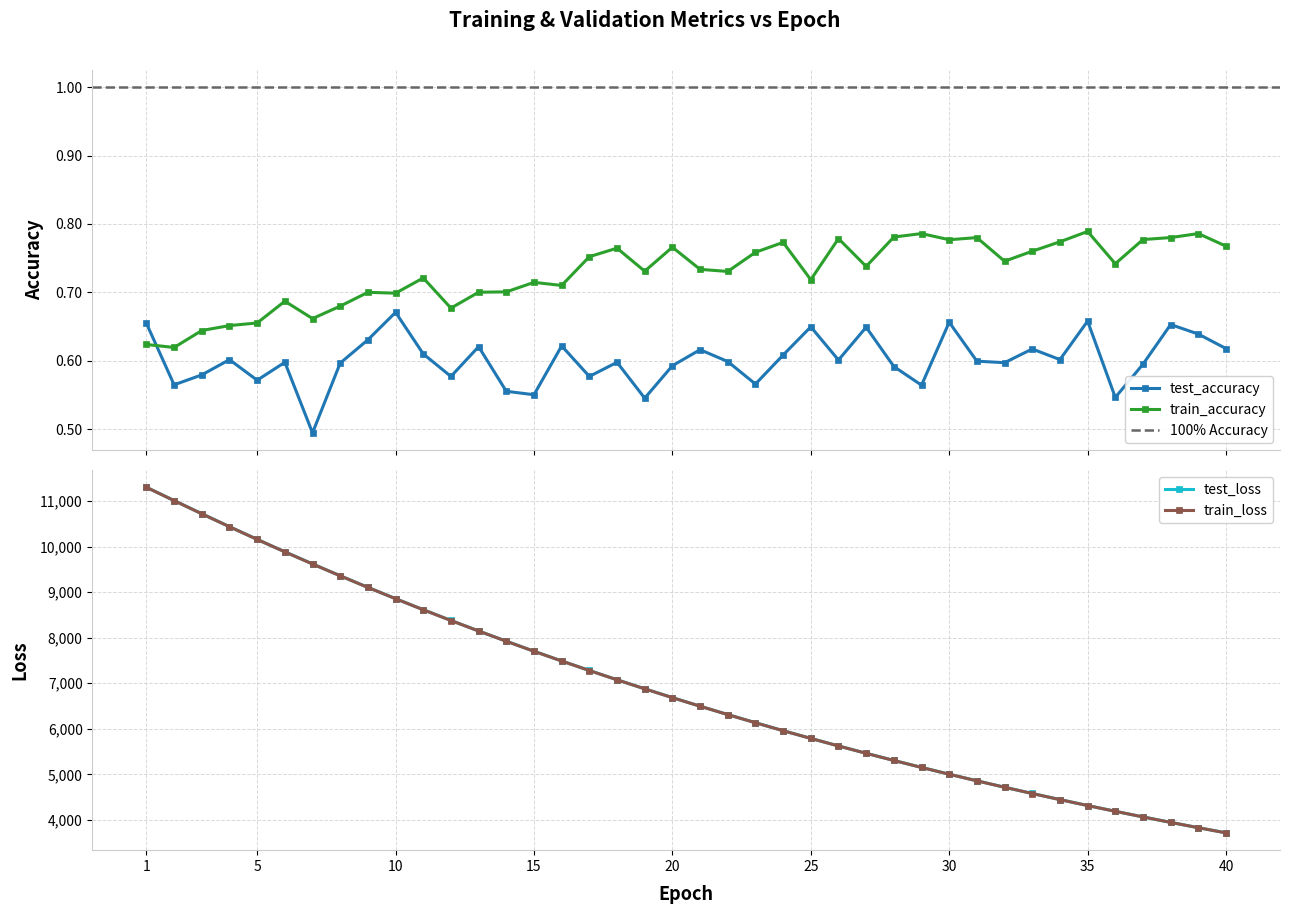

Does the chart have visible grid lines?

Yes